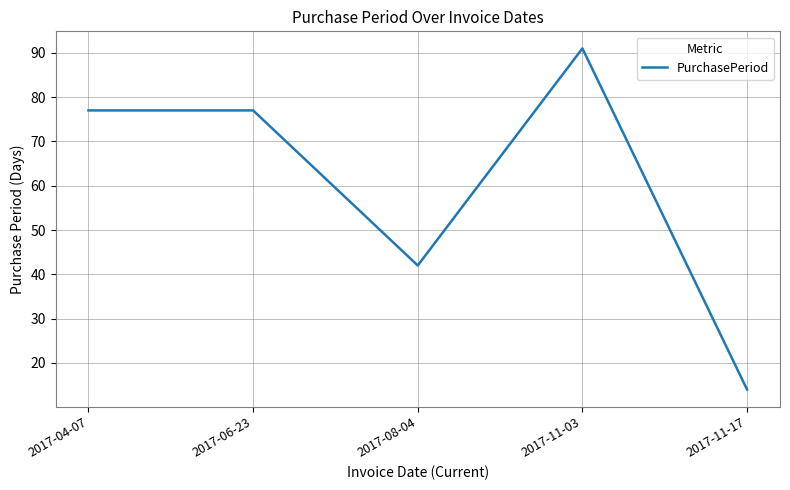

At which category does the data reach its first local valley?

2017-08-04